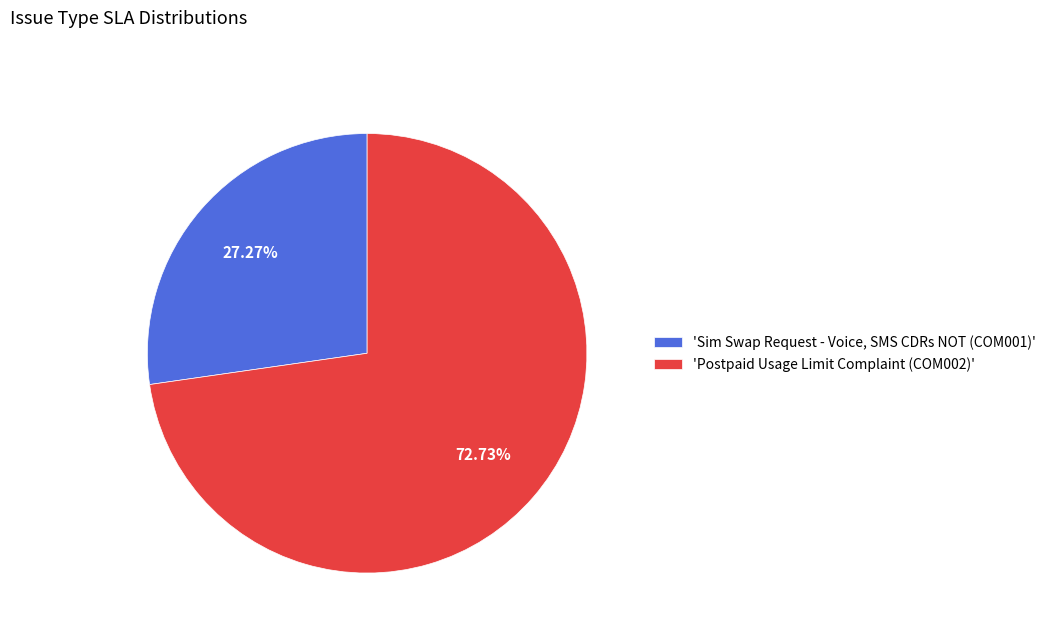

Approximately how many times larger is the value at 'Sim Swap Request - Voice, SMS CDRs NOT (COM001)' compared to 'Postpaid Usage Limit Complaint (COM002)'?

0.4